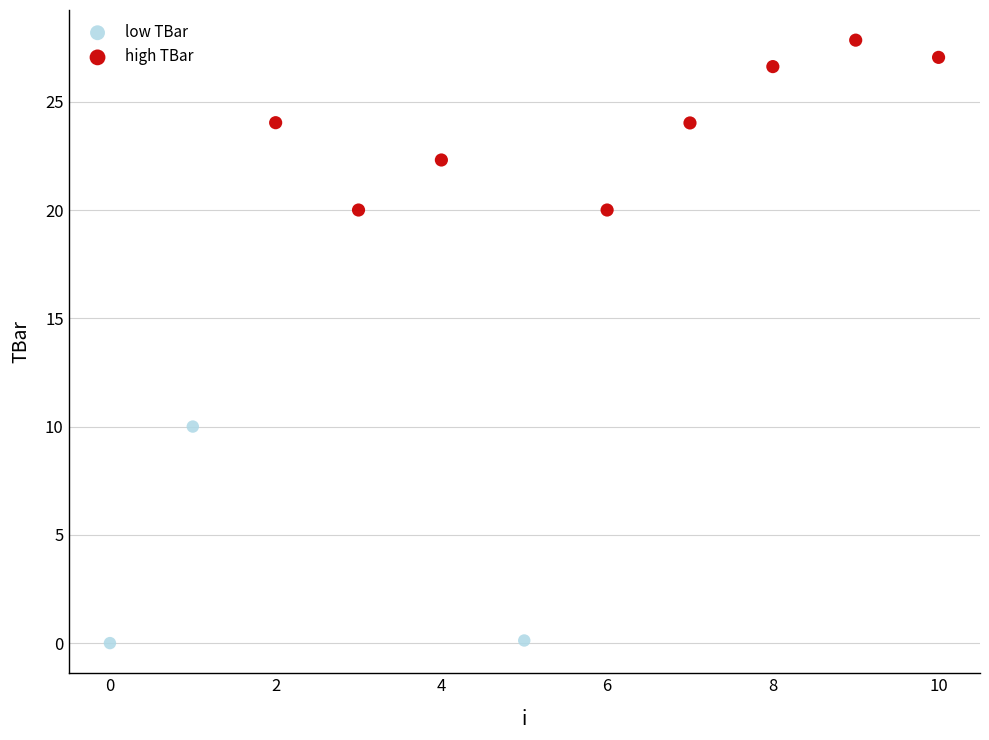

Which series contains the highest Y value?

high TBar